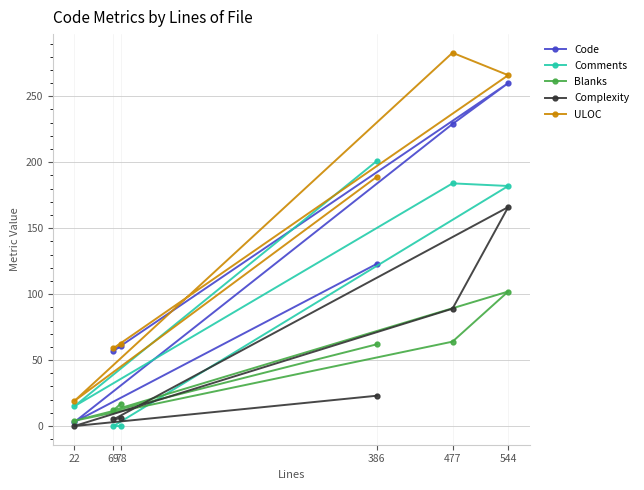

How many categories are shown in the chart?

6